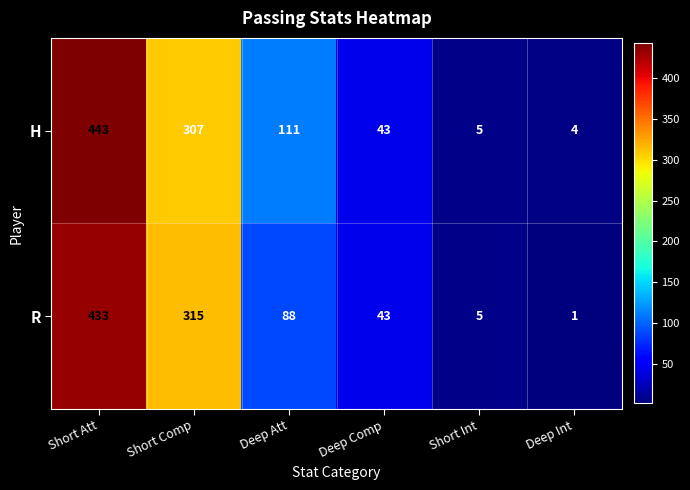

Is it true that H equals 180 at Deep Att?

False